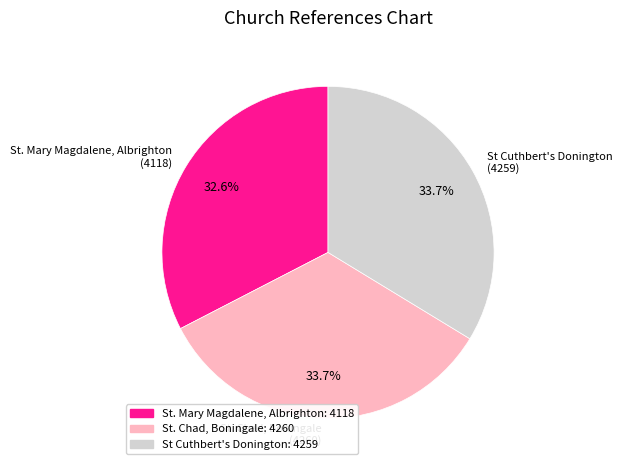

The St Cuthbert's Donington slice represents 23% of the pie. True or false?

False